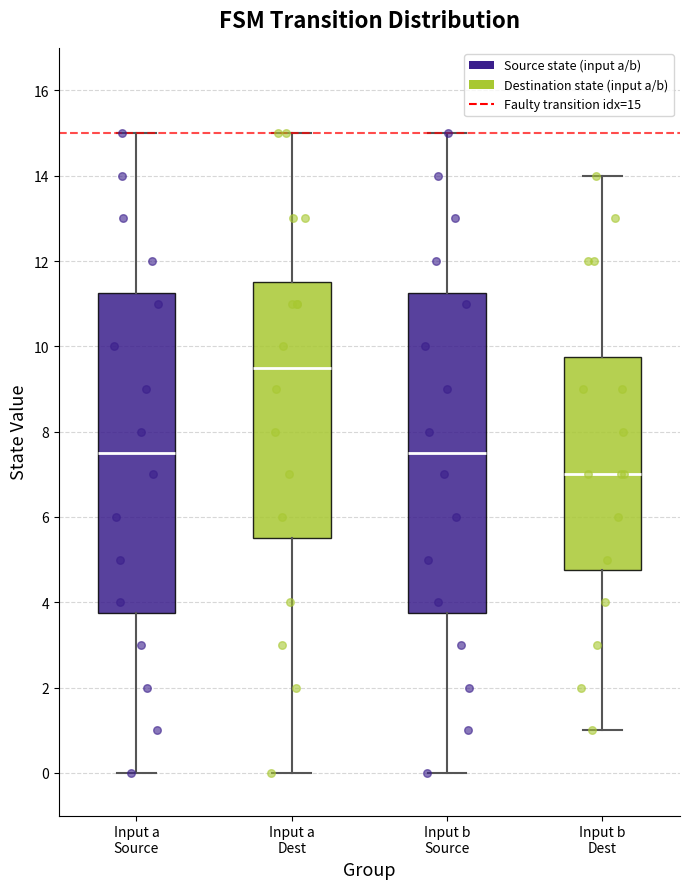

Reading left to right, transcribe this box plot: for each box, give where its median line is, the range the box spans, and where its two whiskers end, as read against the y-axis. The values are not printed on the chart, so give them approximately, as read against the axis.

Input a Source: median 7.6, box 3.8 to 11.2, whiskers 0.0 to 15.0
Input a Dest: median 9.6, box 5.6 to 11.6, whiskers 0.0 to 15.0
Input b Source: median 7.6, box 3.8 to 11.2, whiskers 0.0 to 15.0
Input b Dest: median 7.0, box 4.8 to 9.8, whiskers 1.0 to 14.0